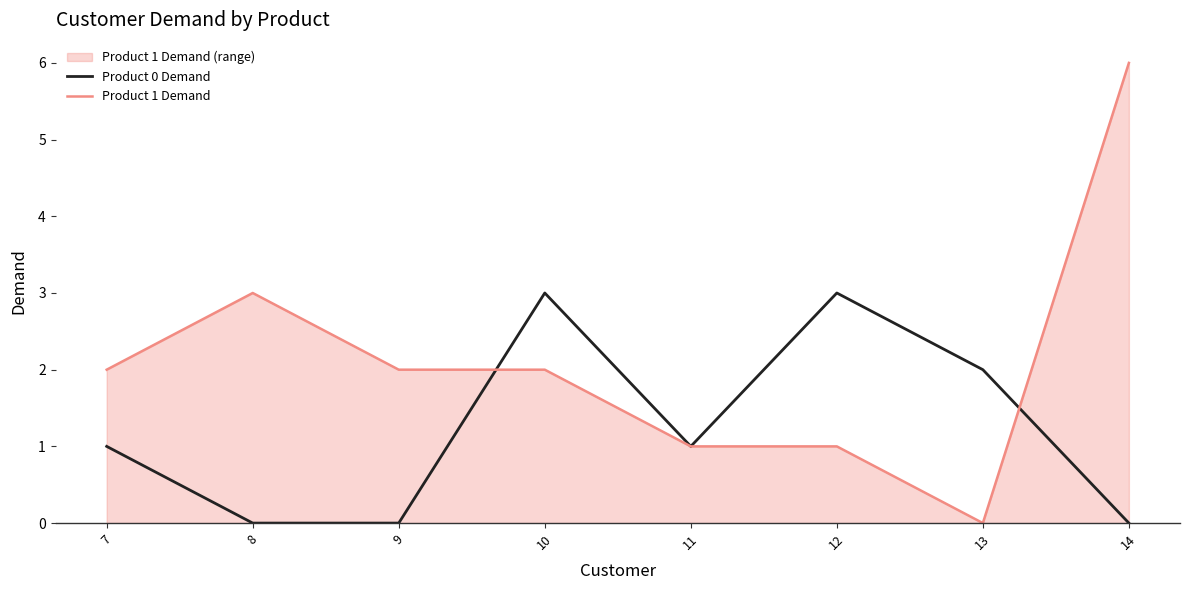

Between 10 and 12, which is larger?

10